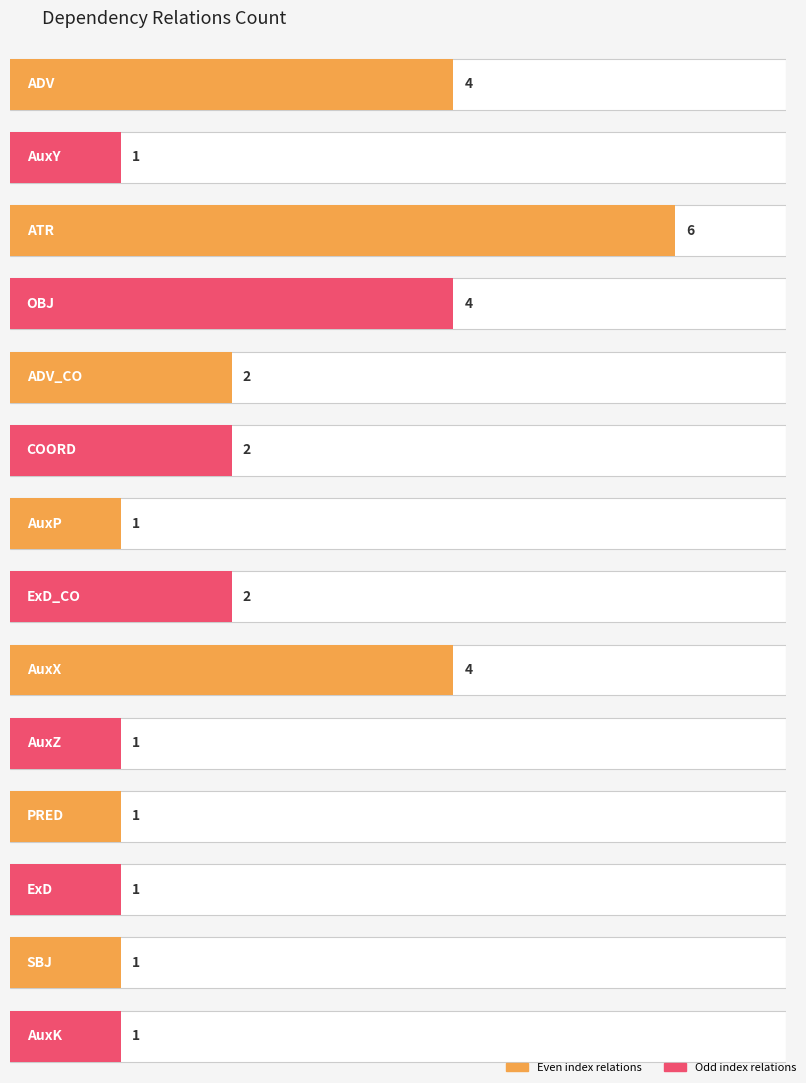

Rank the categories by value from lowest to highest.

AuxY, AuxP, AuxZ, PRED, ExD, SBJ, AuxK, ADV_CO, COORD, ExD_CO, ADV, OBJ, AuxX, ATR